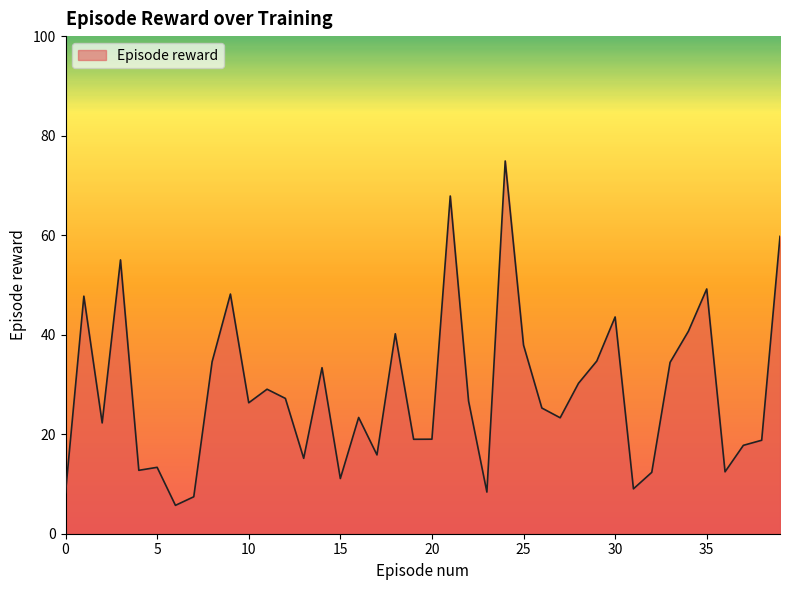

What is the minimum value shown in the chart?

5.7